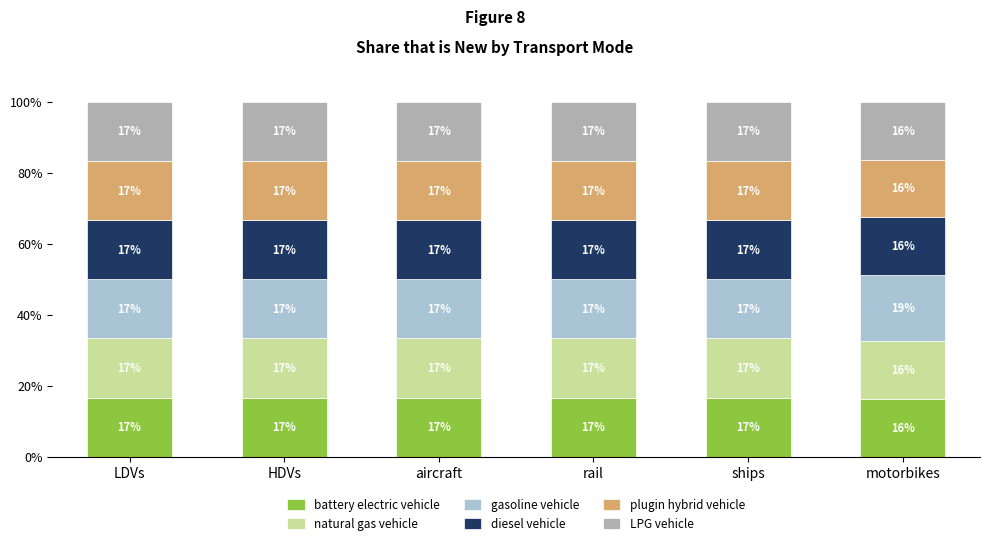

At how many categories does at least one series exceed 16?

6